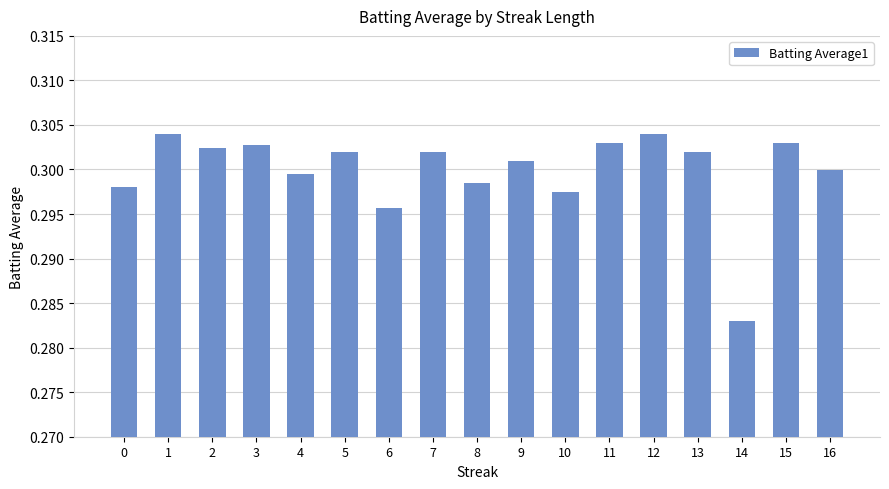

The value at 16 is 0.4. True or false?

False